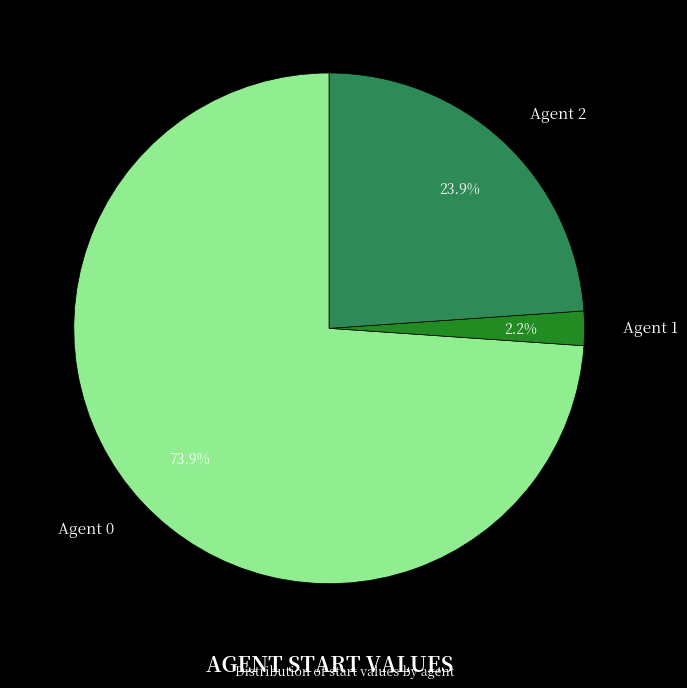

How many segments does this pie chart have?

3